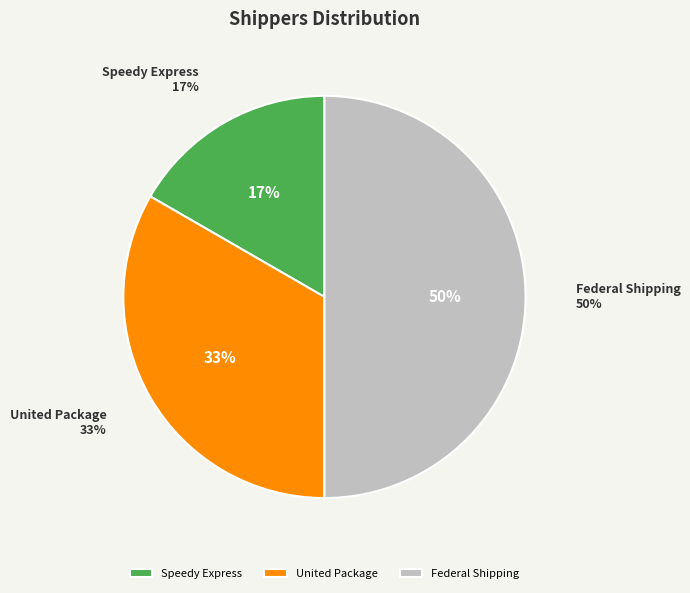

Do United Package and Speedy Express together represent more than half of the pie?

No